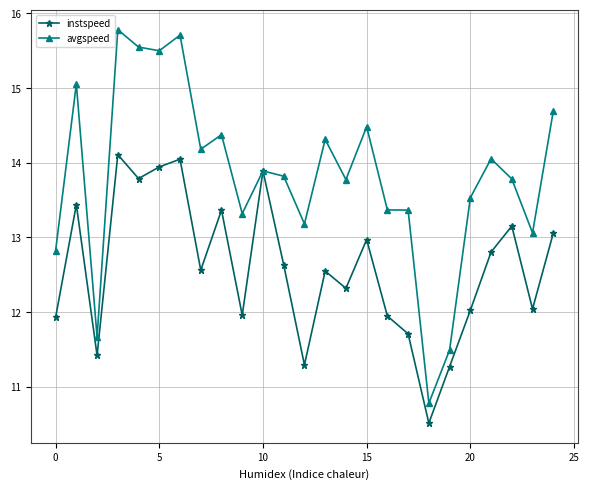

What is the greatest value displayed?

15.8